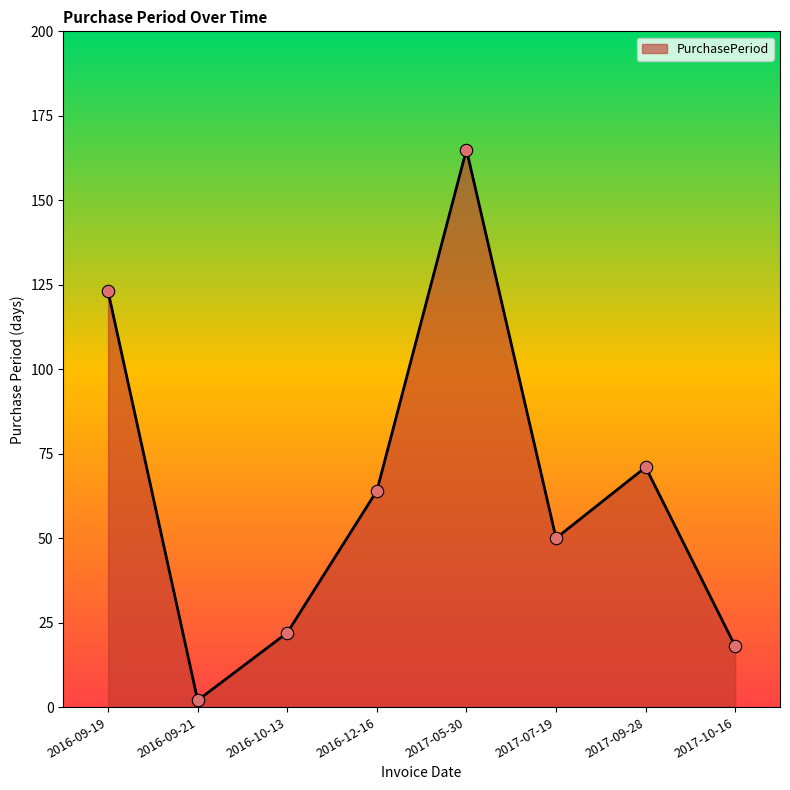

What is the change in value from 2016-10-13 to 2016-12-16?

+42